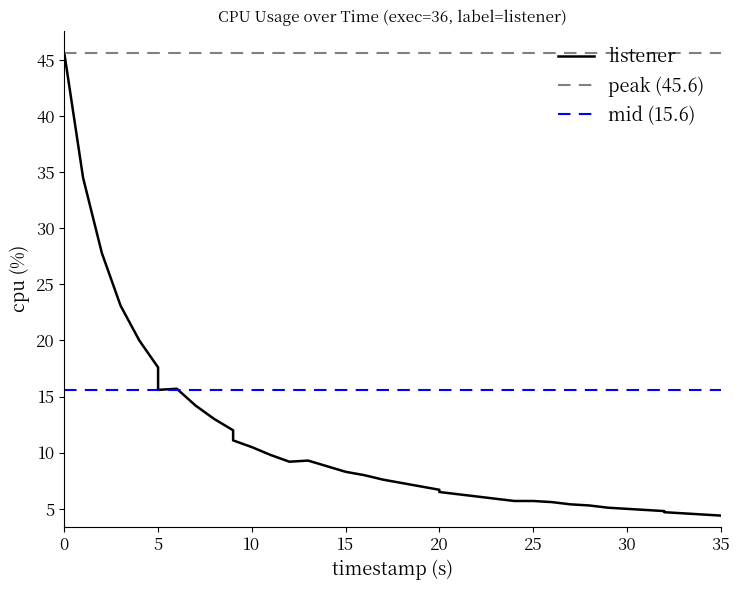

Reading left to right, extract all data points from this chart.

45.6	34.5	27.8	23.1	20.0	17.6	15.6	15.7	14.2	13.0	12.0	11.1	10.5	9.8	9.2	9.3	8.8	8.3	8.0	7.6	7.3	7.0	6.7	6.5	6.3	6.1	5.9	5.7	5.7	5.6	5.4	5.3	5.1	5.0	4.9	4.8	4.7	4.6	4.5	4.4